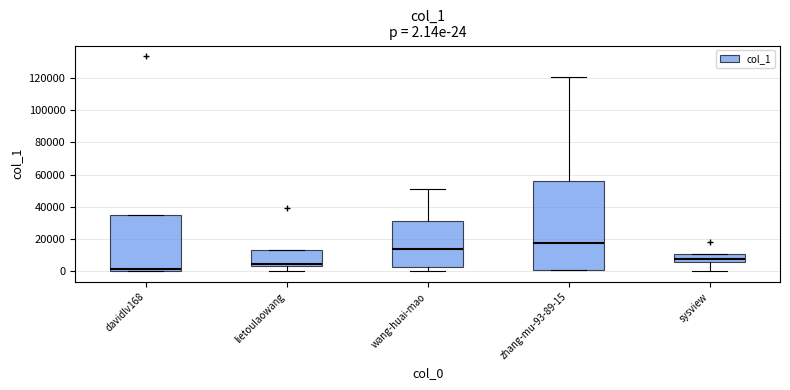

Which box has the highest median line?

zhang-mu-93-89-15